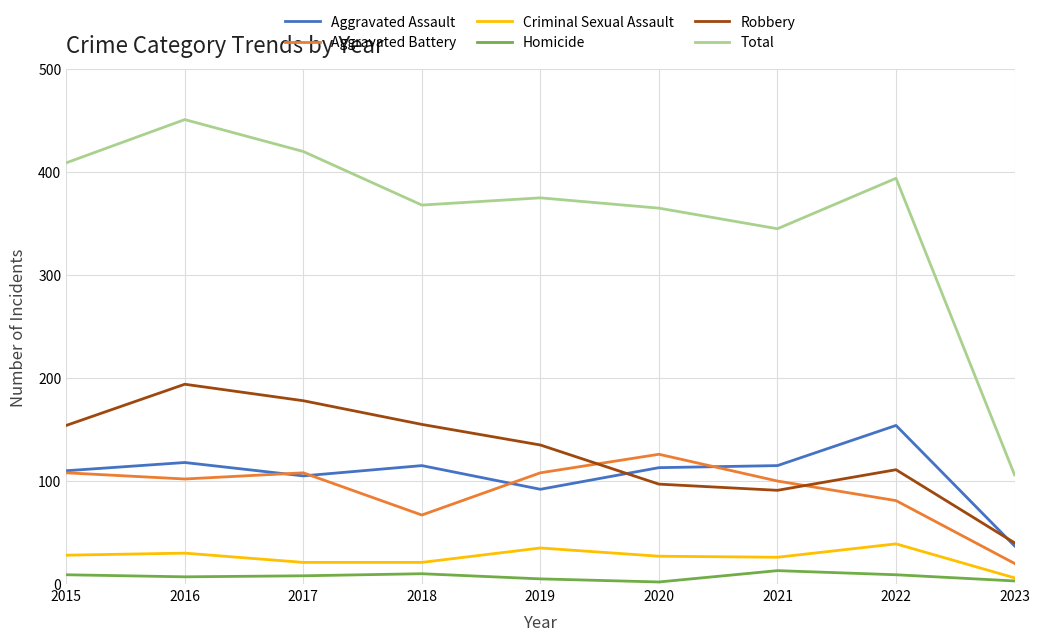

Which series has the largest range (max minus min)?

Total